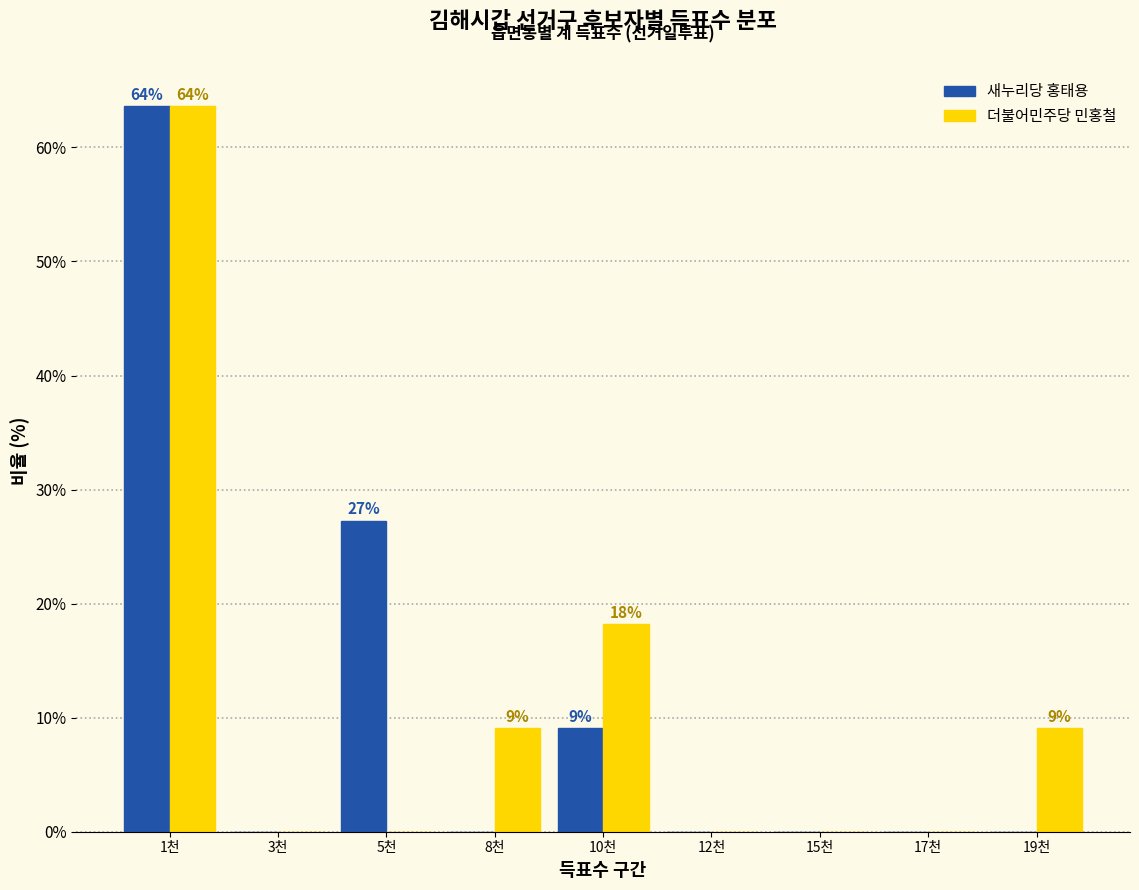

Reading left to right, what are all the values shown in this chart?

새누리당 홍태용: 1천=63.6	3천=0.0	5천=27.3	8천=0.0	10천=9.1	12천=0.0	15천=0.0	17천=0.0	19천=0.0
더불어민주당 민홍철: 1천=63.6	3천=0.0	5천=0.0	8천=9.1	10천=18.2	12천=0.0	15천=0.0	17천=0.0	19천=9.1